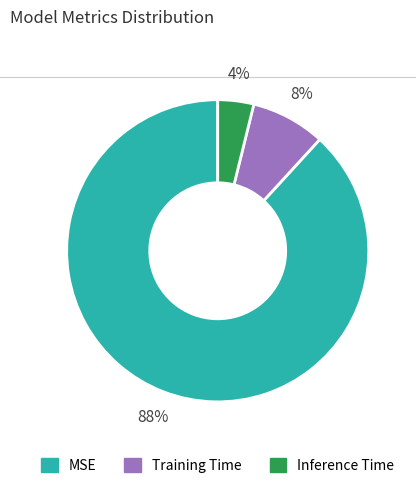

Is MSE the majority of the pie?

Yes